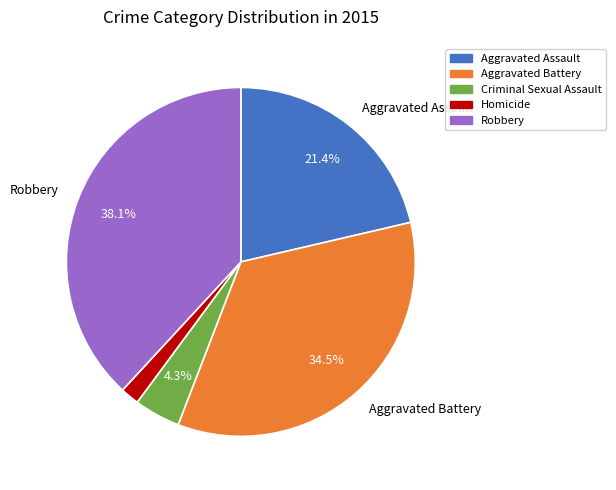

Is there a majority slice in this chart?

No